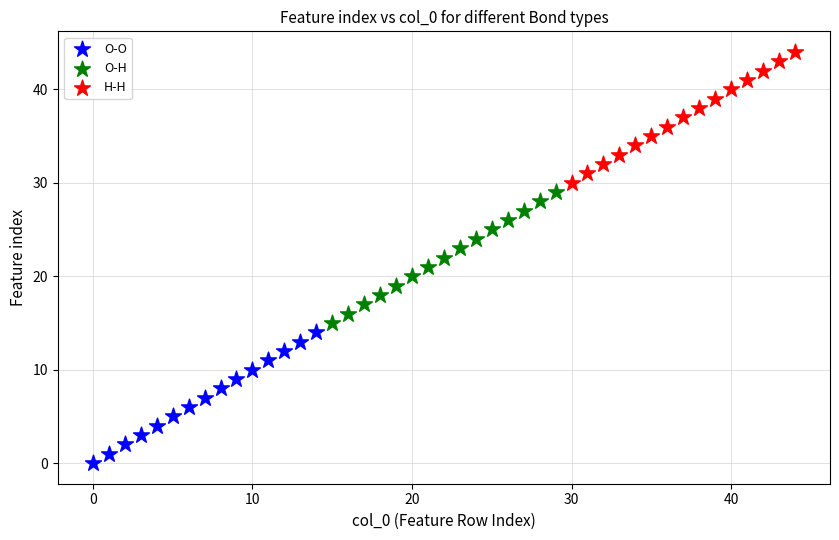

Which series reaches the minimum Y coordinate?

O-O